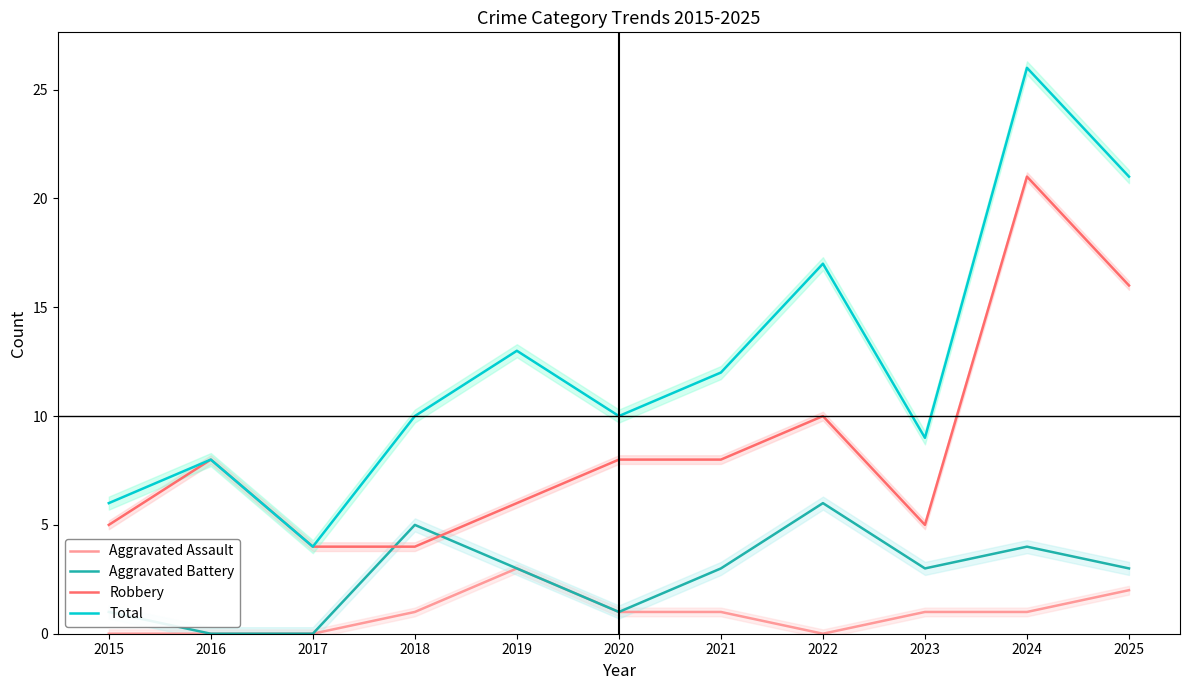

Which series has the largest range (max minus min)?

Total